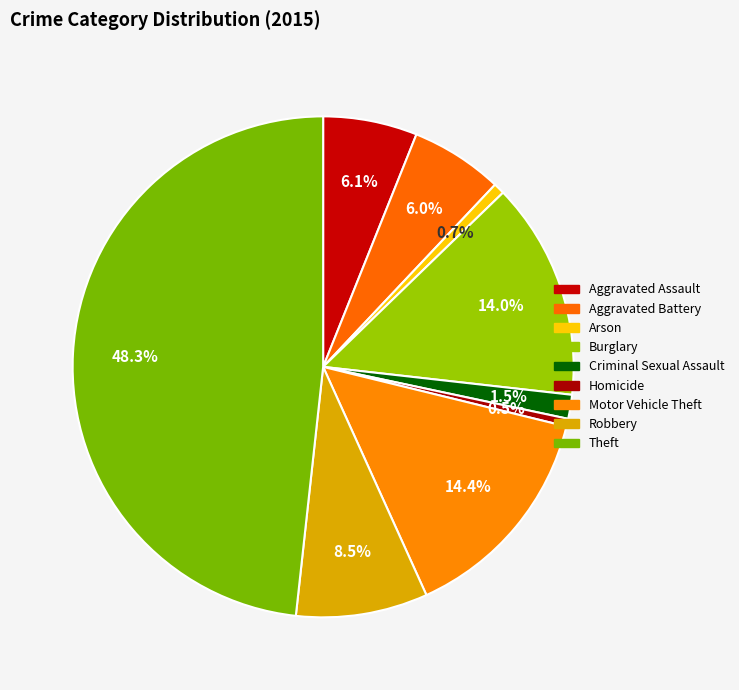

How many slices are in this pie chart?

9